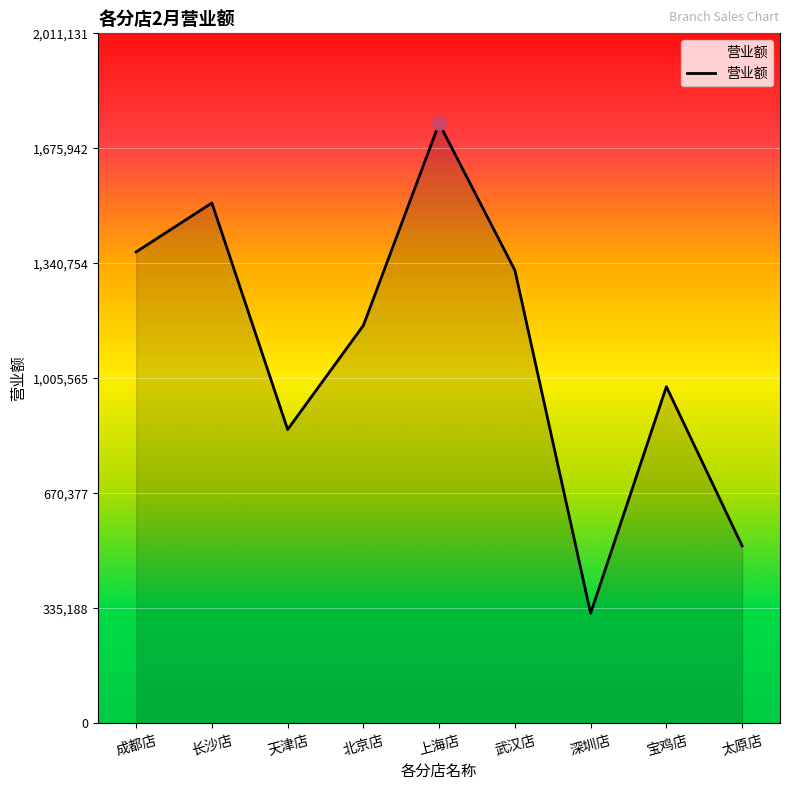

How many interior local valleys (lower than both neighbors) does the data have?

2